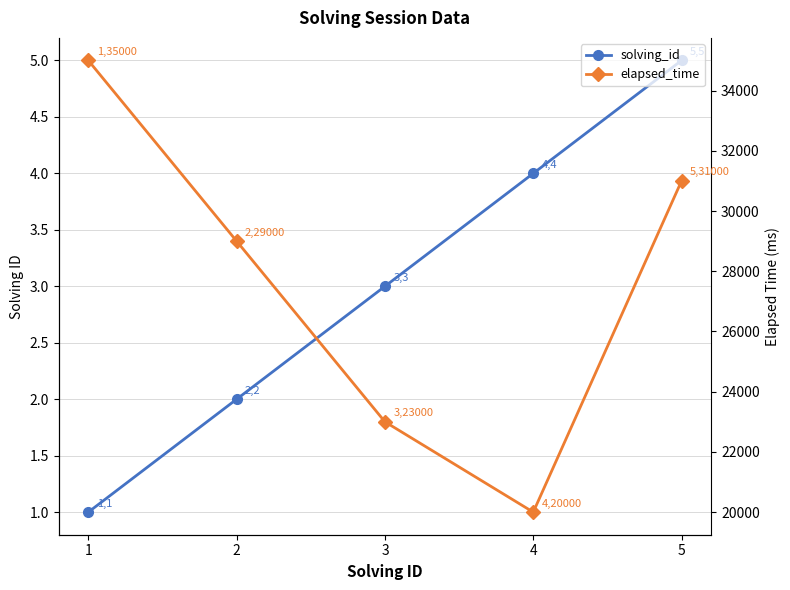

True or false: solving_id has a value of 0 at 2.

False